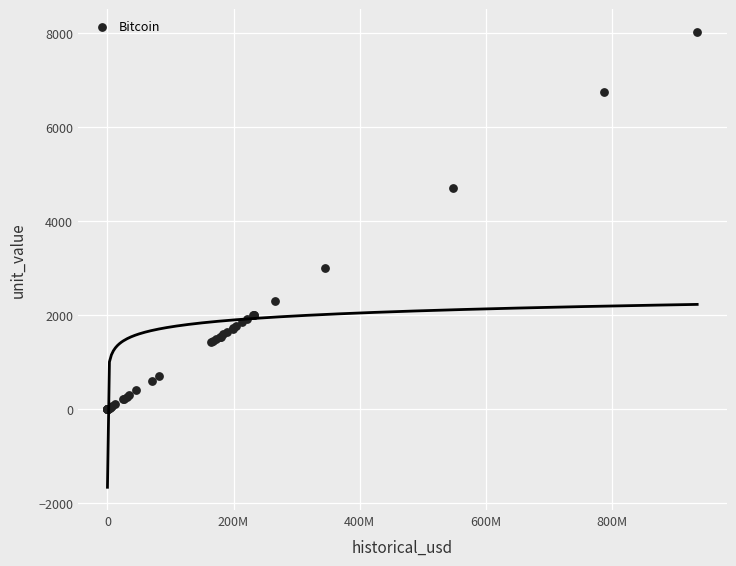

What Y value in the scatter plot is closest to 4011?

4700.0